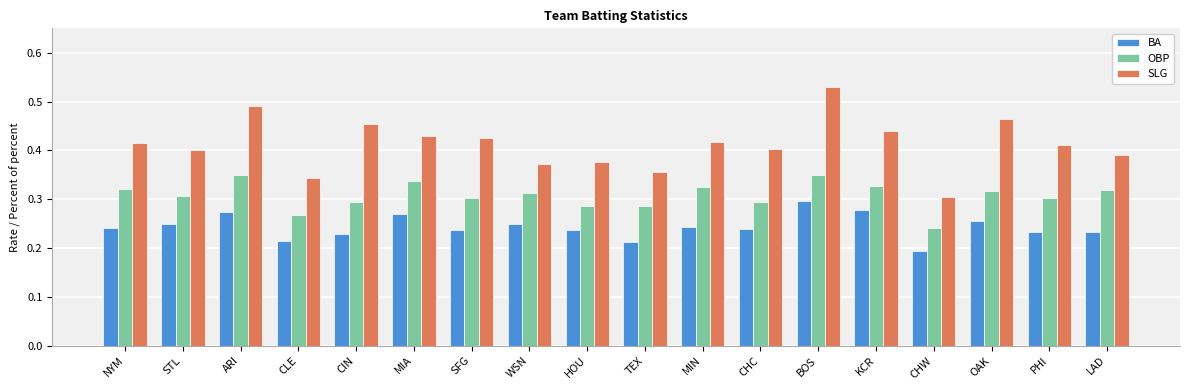

At which label does BA reach its minimum?

CHW